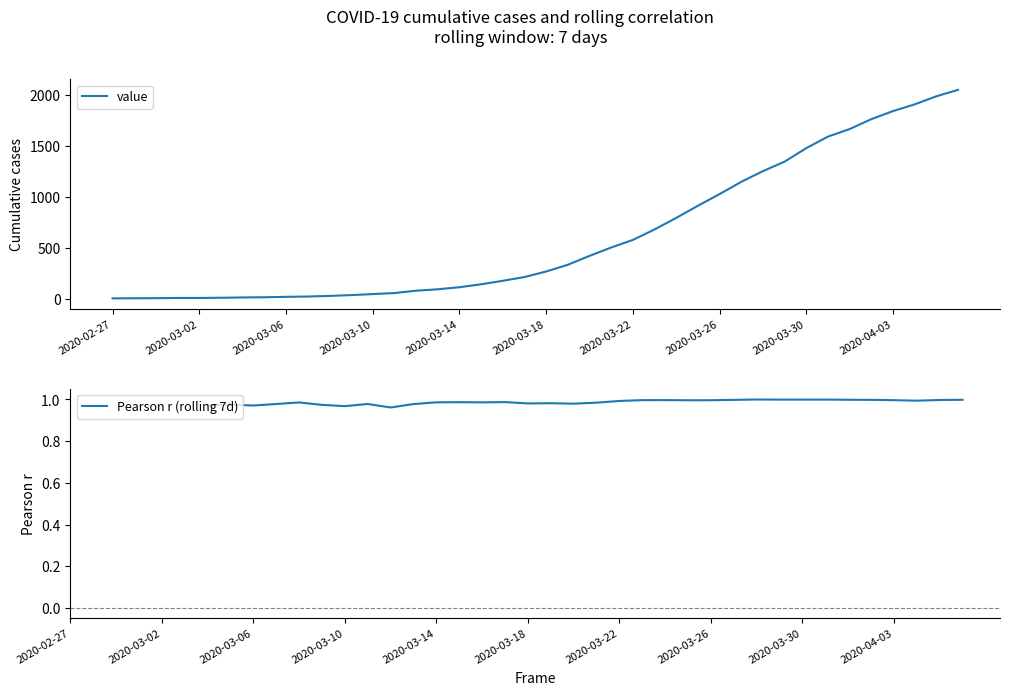

Which series has the widest spread of values?

value